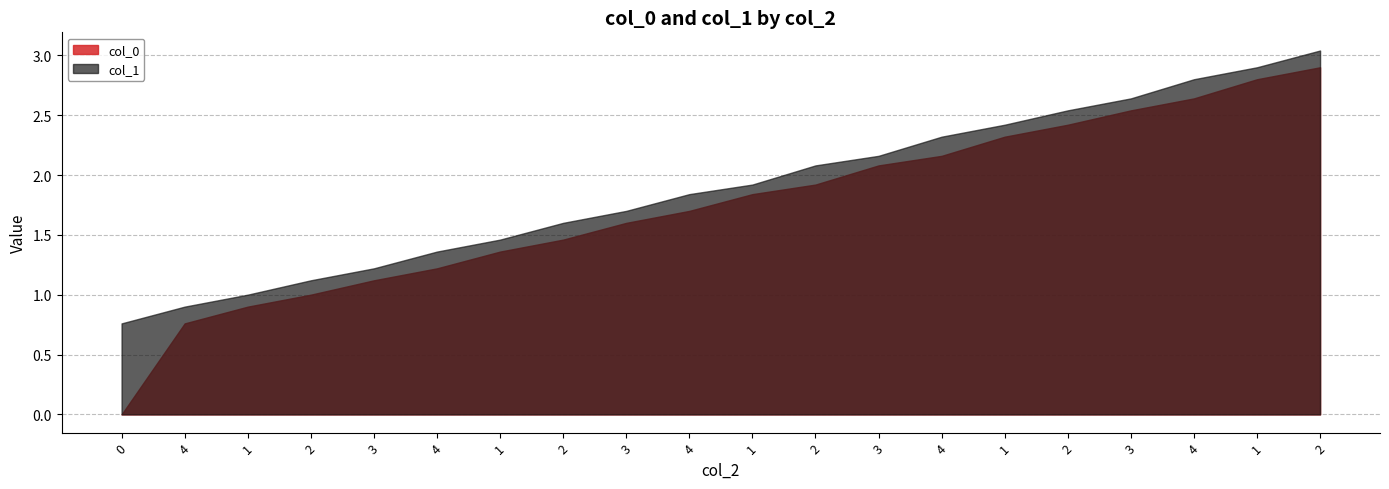

At which category is the sum across all series the highest?

2